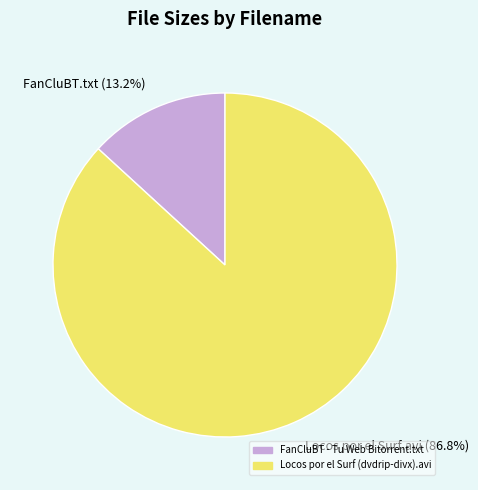

Is the sum of Locos por el Surf.avi (86.8%) and FanCluBT.txt (13.2%) greater than half?

Yes